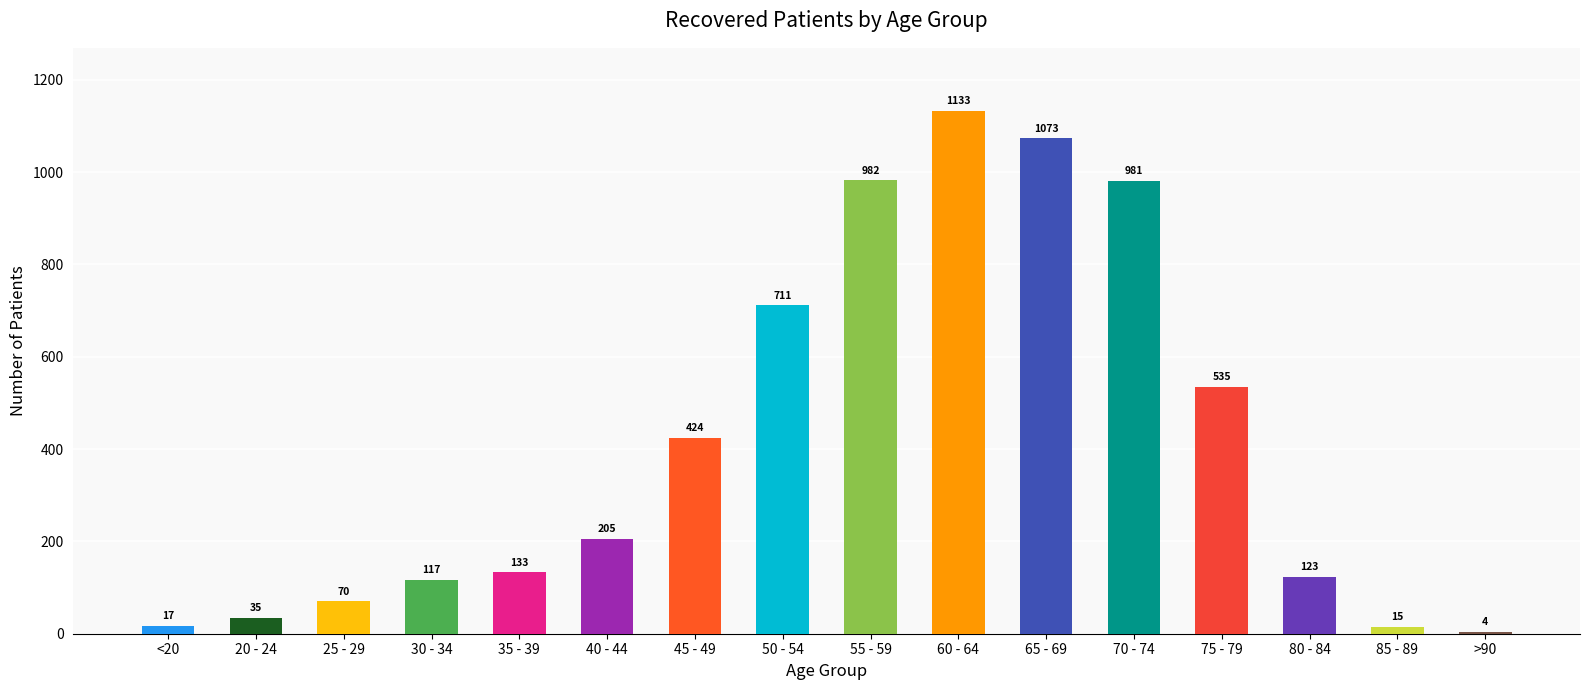

What is the sum of the values at >90 and 35 - 39?

137